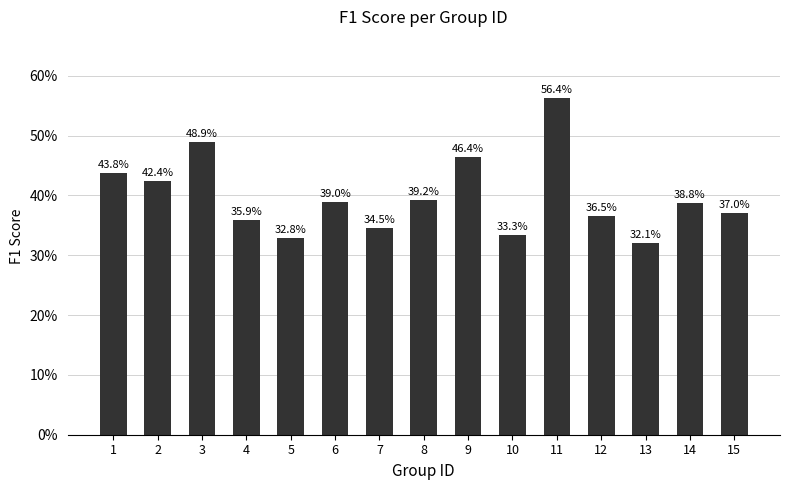

List the labels in order of value, smallest first.

13, 5, 10, 7, 4, 12, 15, 14, 6, 8, 2, 1, 9, 3, 11